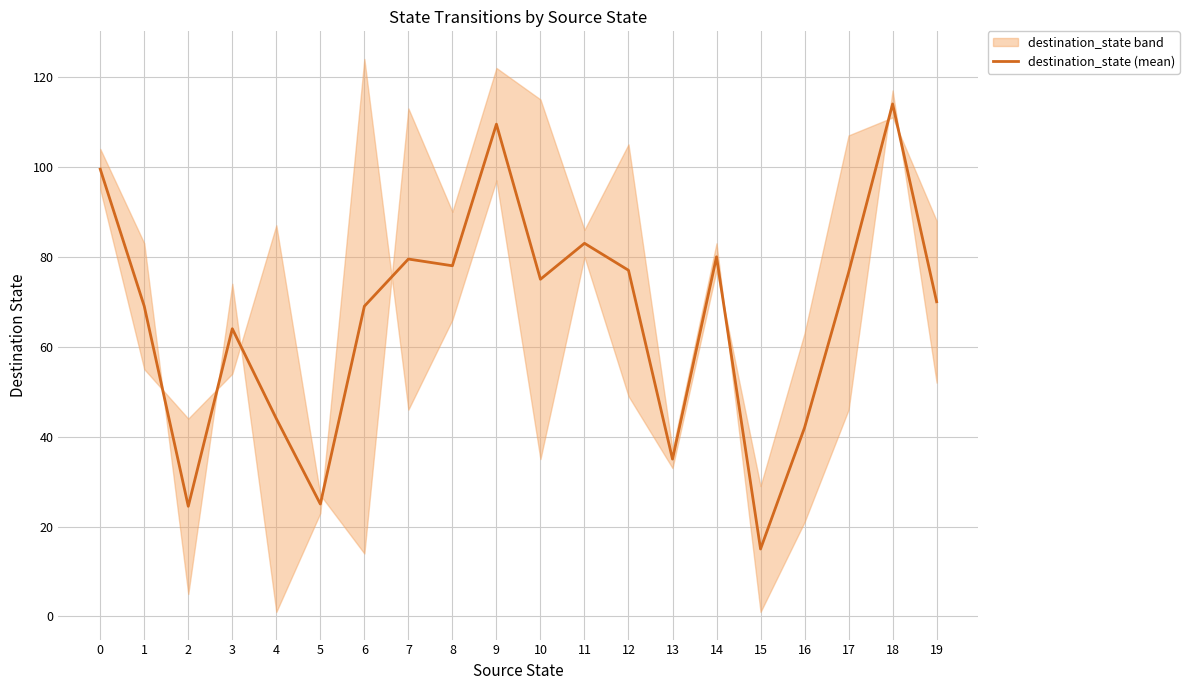

Reading left to right, list all the values displayed in this chart.

99.5	69.0	24.5	64.0	44.0	25.0	69.0	79.5	78.0	109.5	75.0	83.0	77.0	35.0	80.0	15.0	42.0	76.5	114.0	70.0